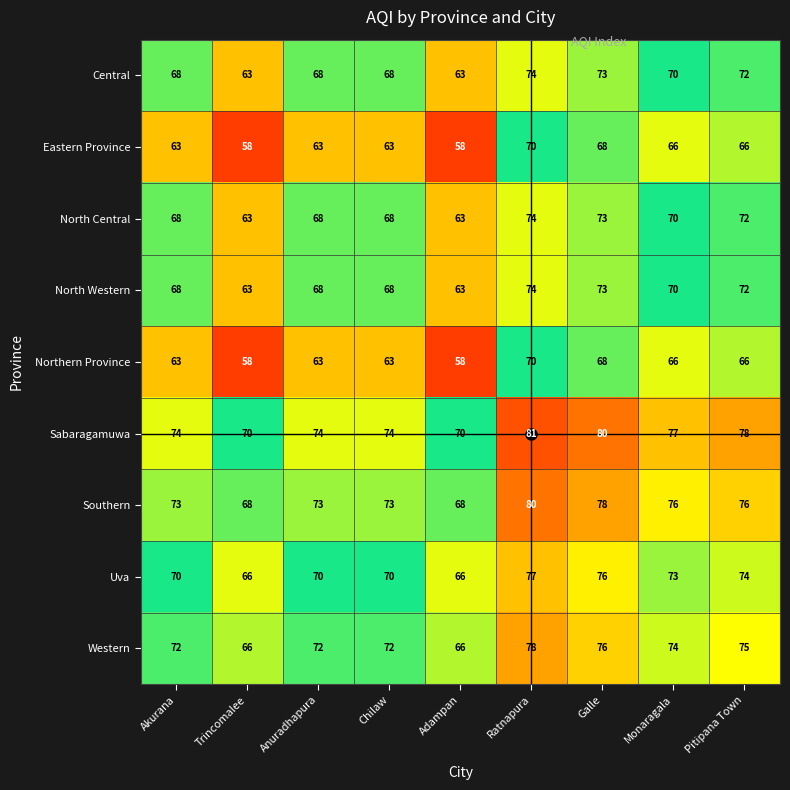

What is the smallest value displayed?

58